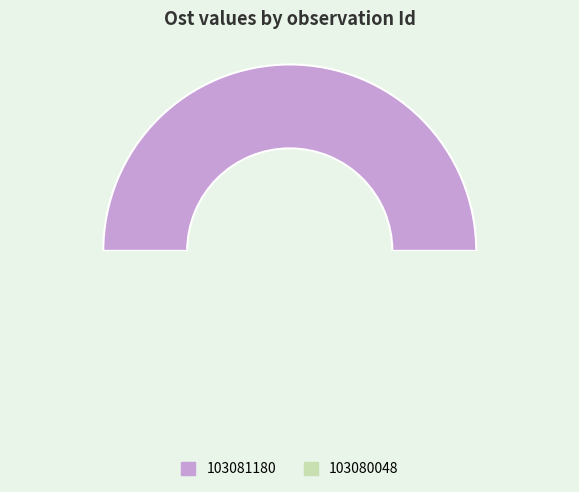

Rank the categories by value from highest to lowest.

103081180, 103080048